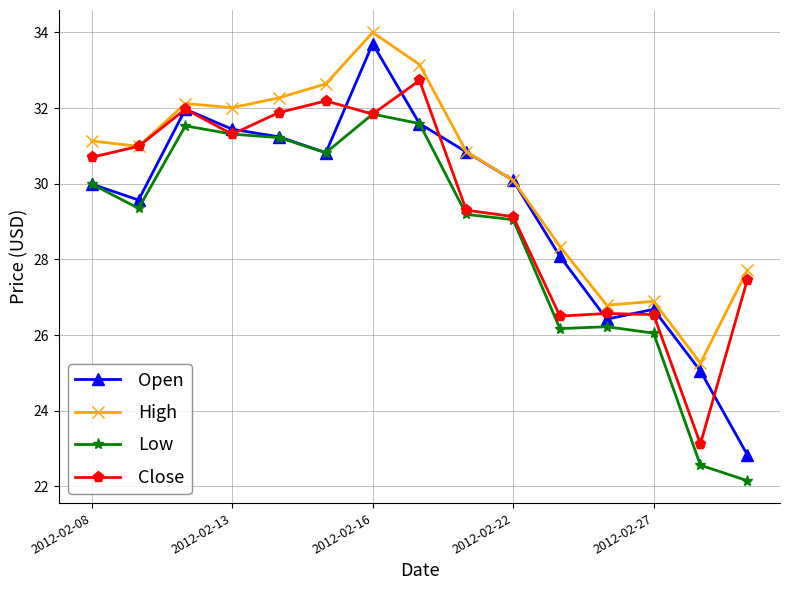

List the series in order of their peak value, highest first.

High, Open, Close, Low